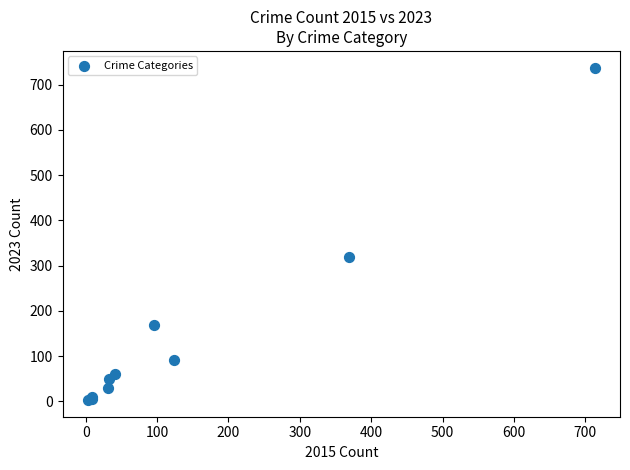

What Y value in the scatter plot is closest to 370?

319